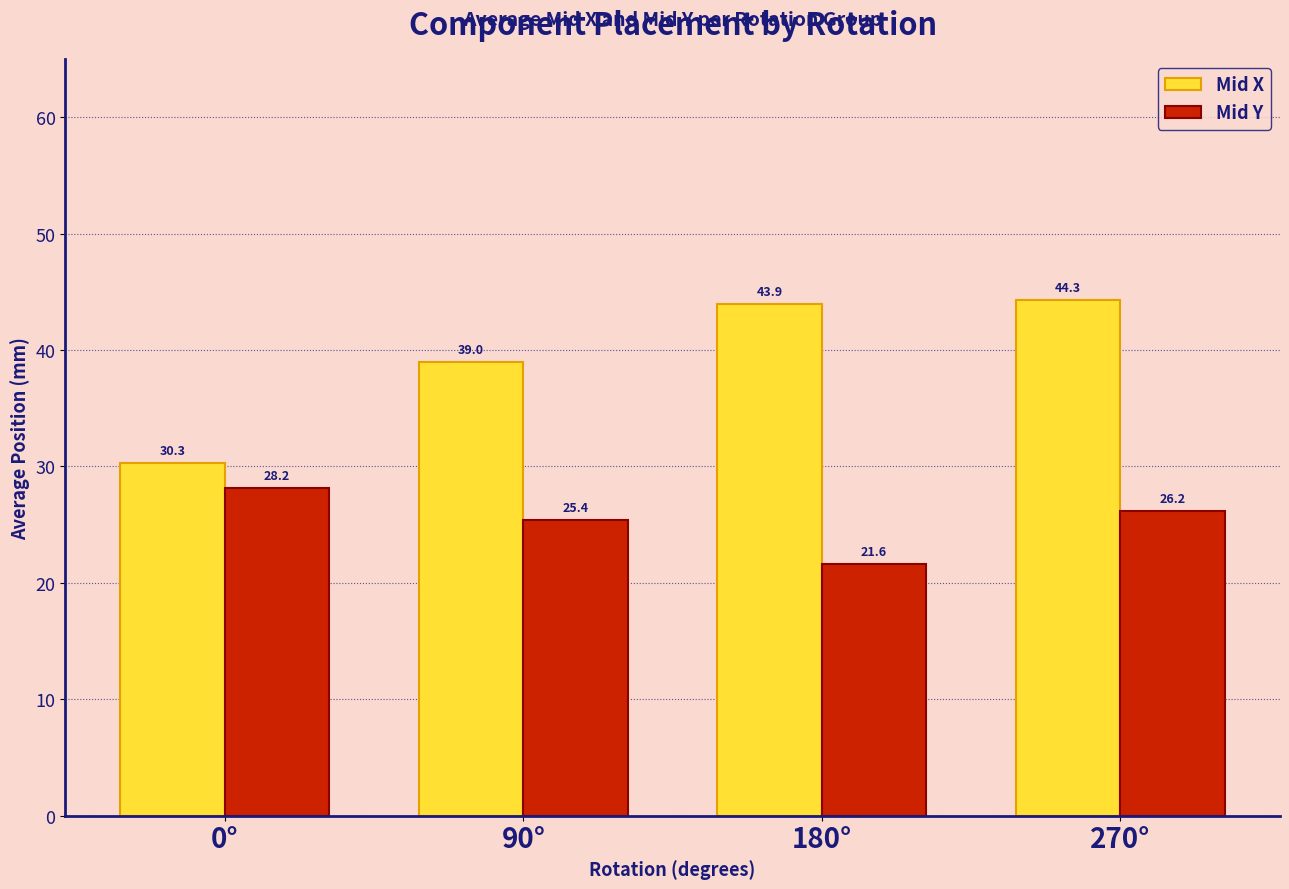

Where is Mid X nearest to the value 37?

90°